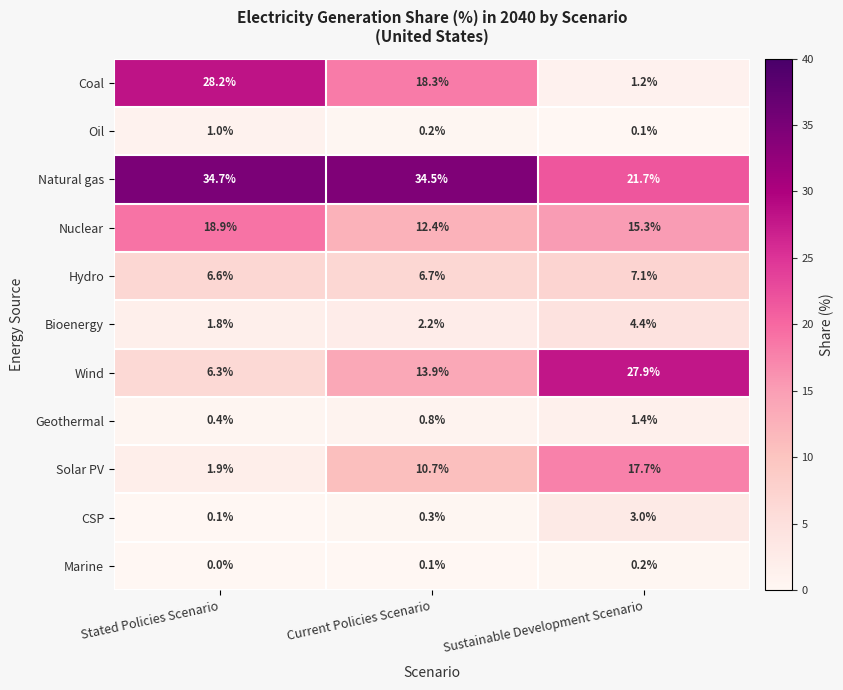

At how many categories does at least one series exceed 30?

2